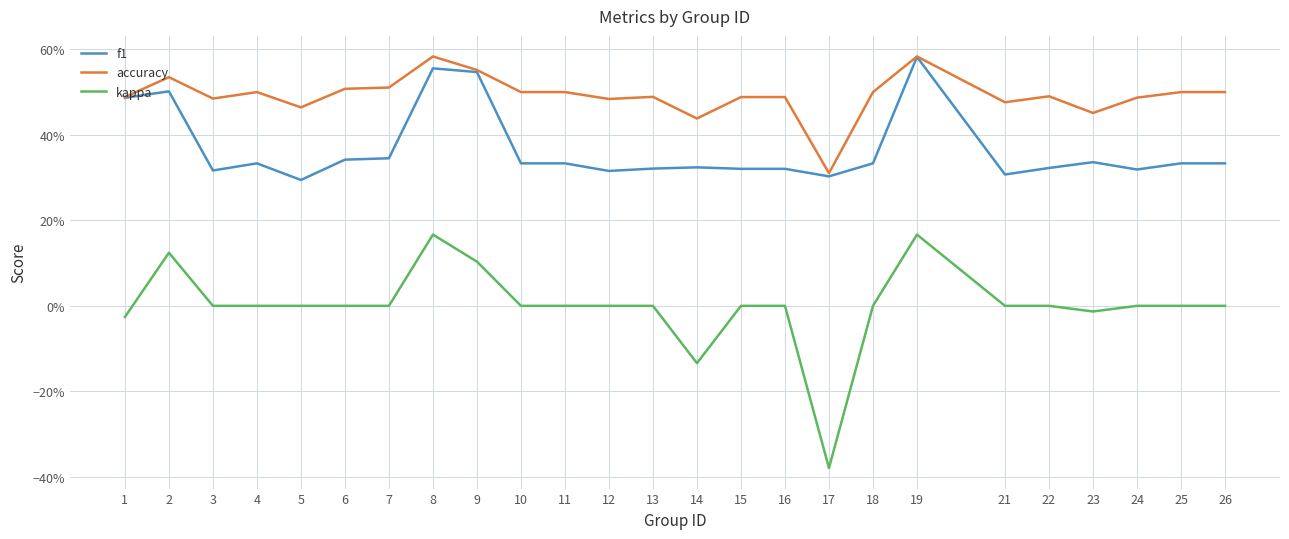

Does the chart display data point markers on the line(s)?

No